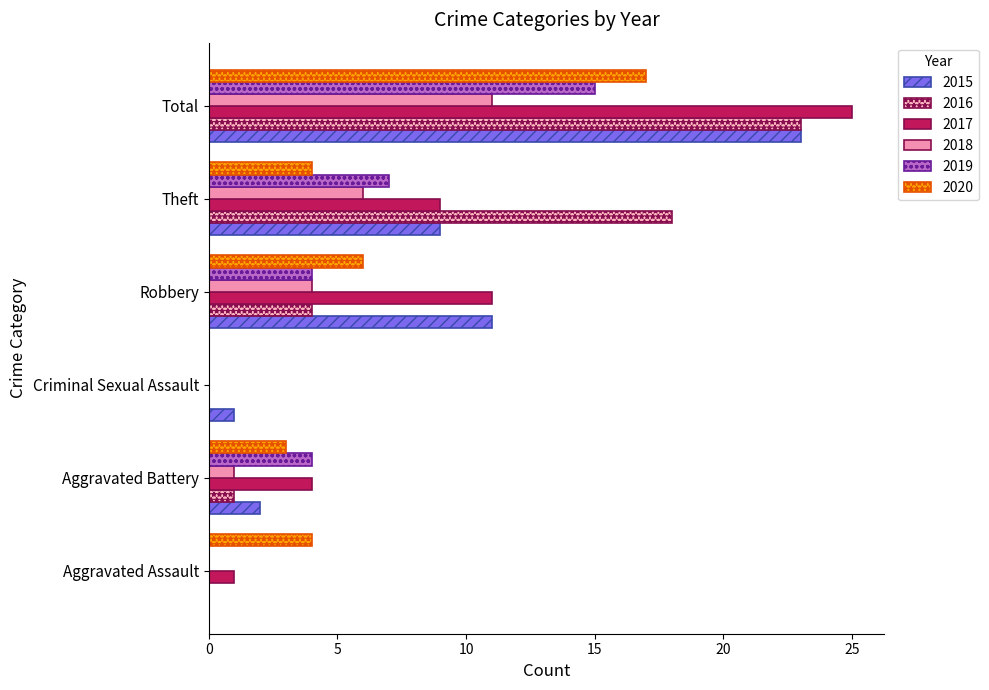

How many distinct data groups are displayed?

6